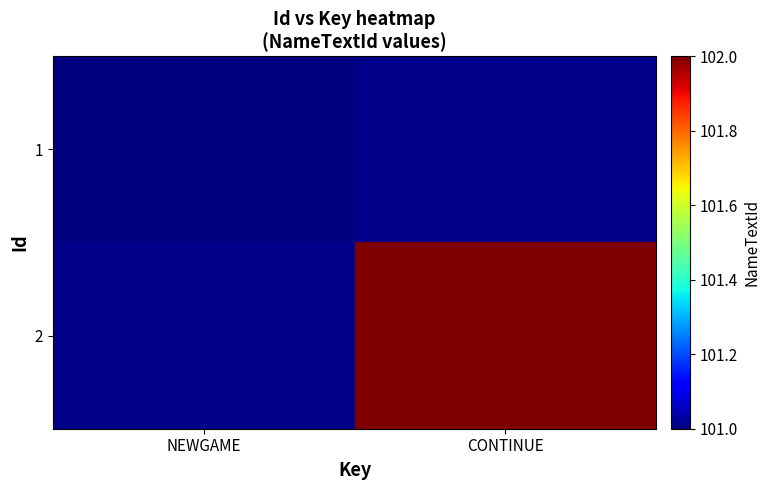

Which has a higher value, NEWGAME or CONTINUE?

CONTINUE